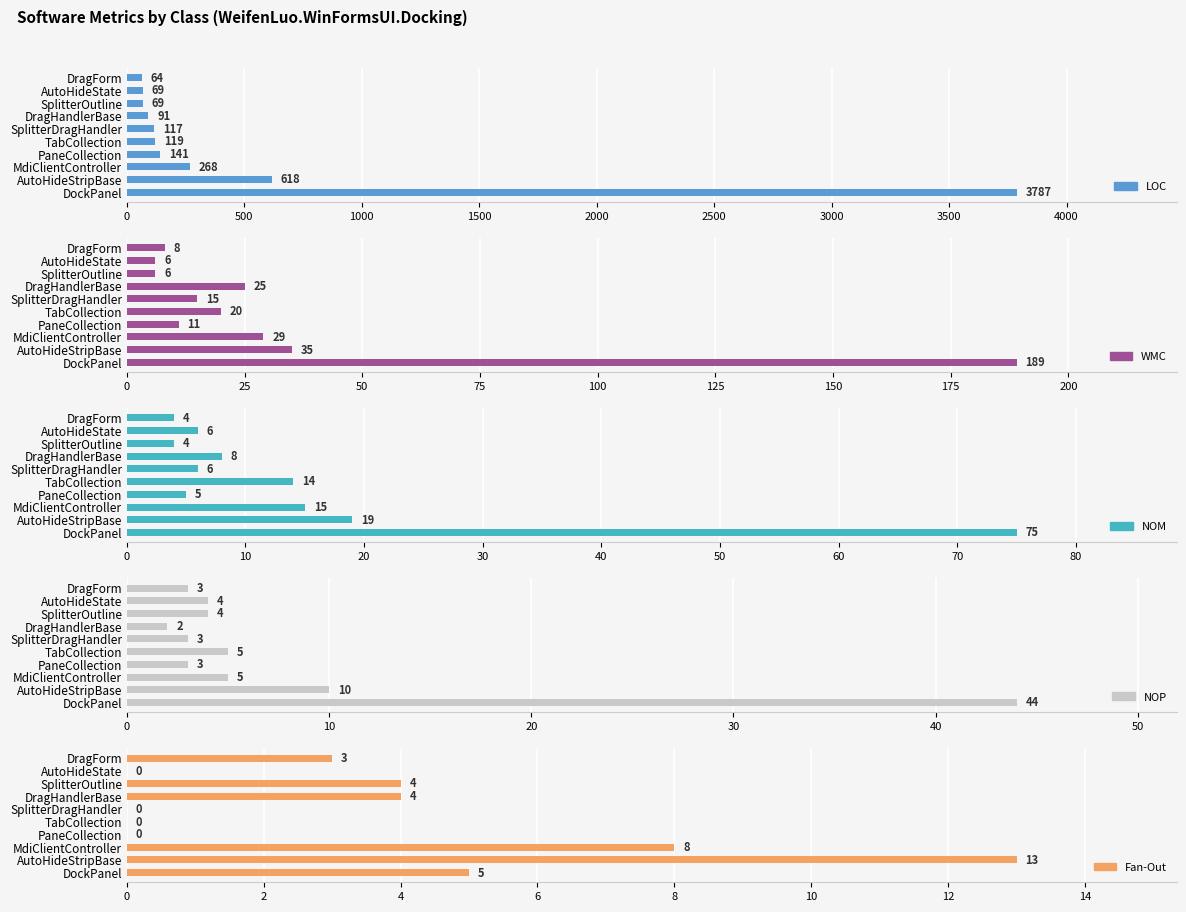

Is it true that Fan-Out equals -7 at PaneCollection?

False